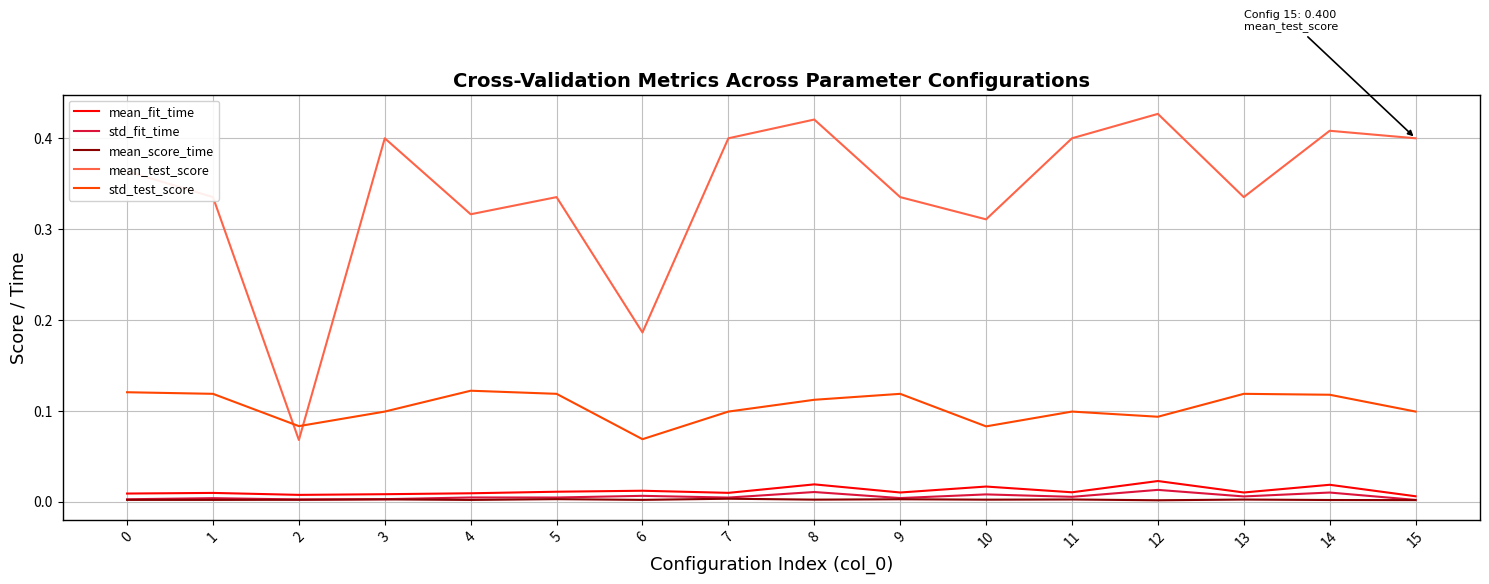

What is the sum of all std_test_score values?

1.7